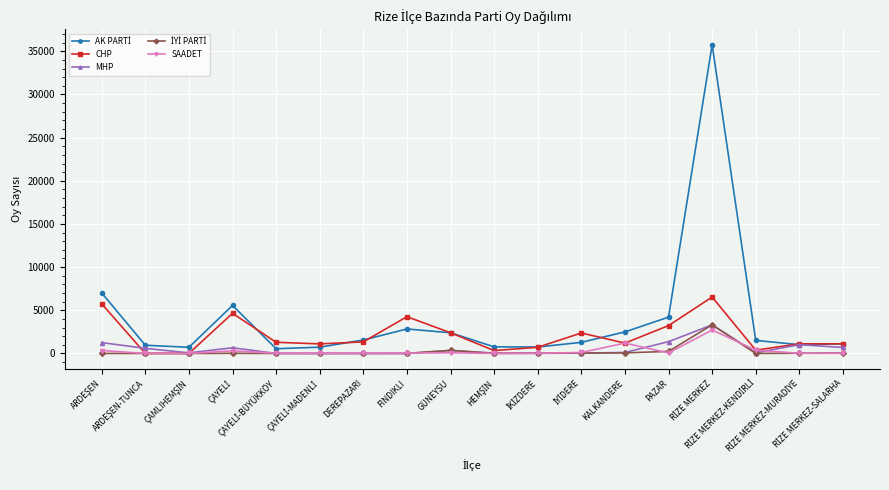

True or false: CHP has more than 1 interior local peaks.

True